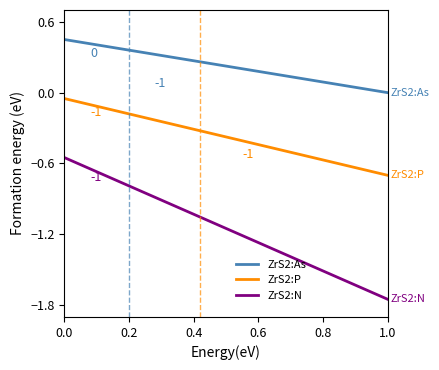

True or false: ZrS2:N and ZrS2:As intersect in this chart.

False